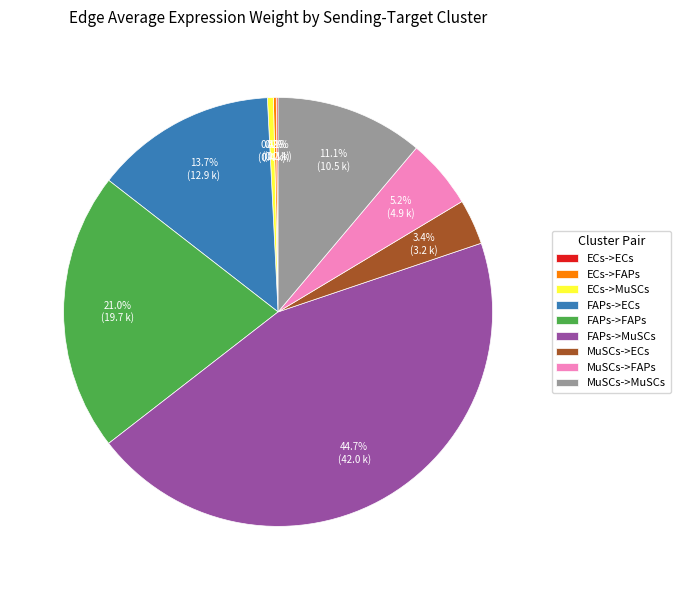

The ECs->MuSCs slice represents 0% of the pie. True or false?

True